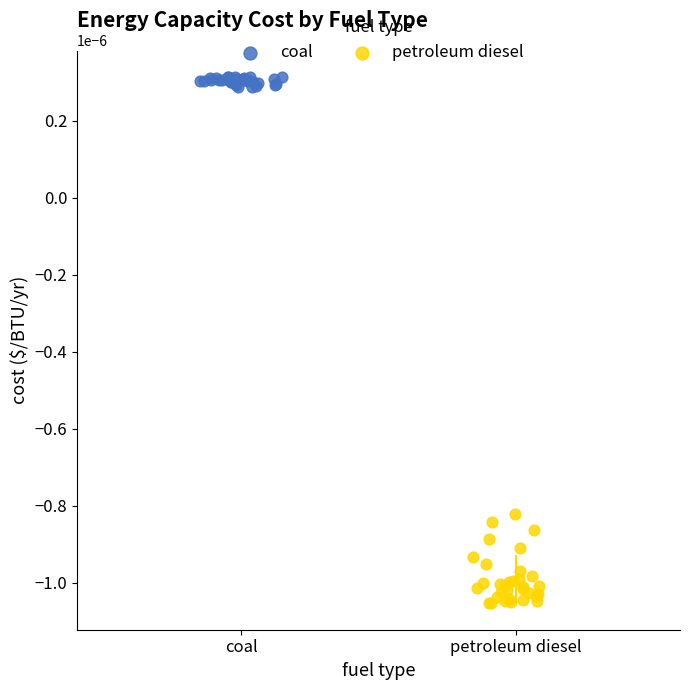

Which series has the widest spread of Y values?

petroleum diesel